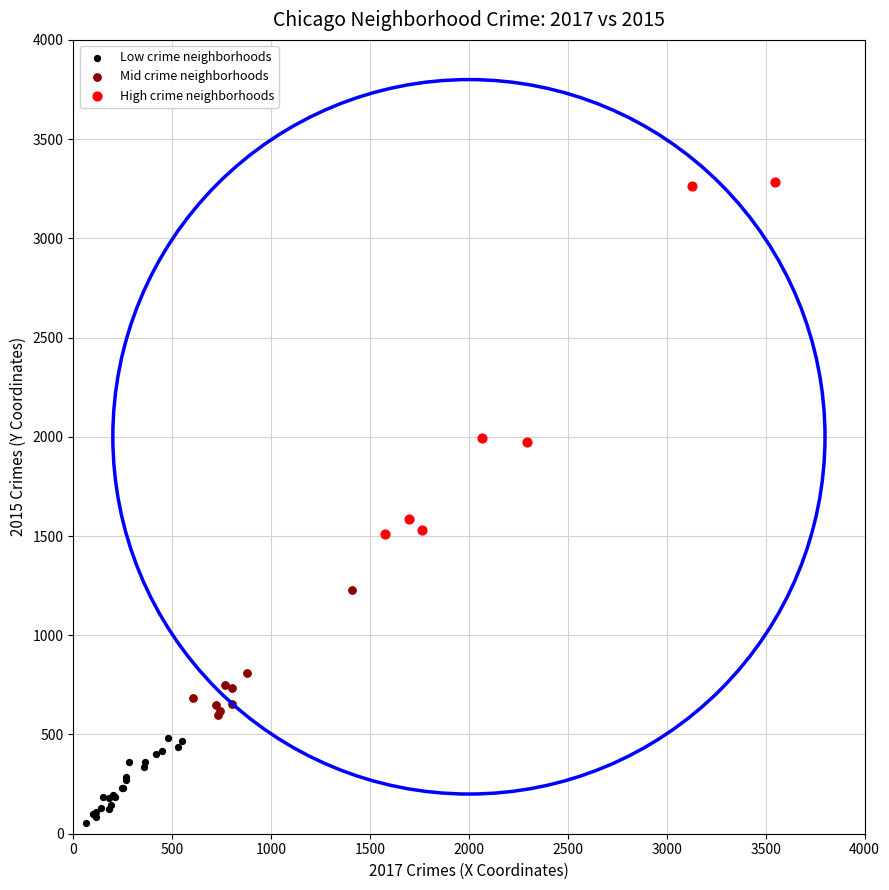

What are all the series names shown in the legend?

Low crime neighborhoods, Mid crime neighborhoods, High crime neighborhoods